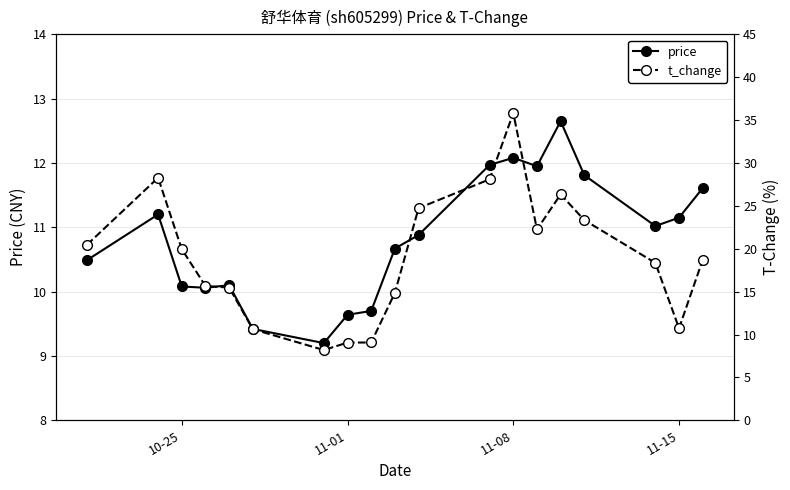

True or false: price has more than 2 points higher than both neighbors.

True